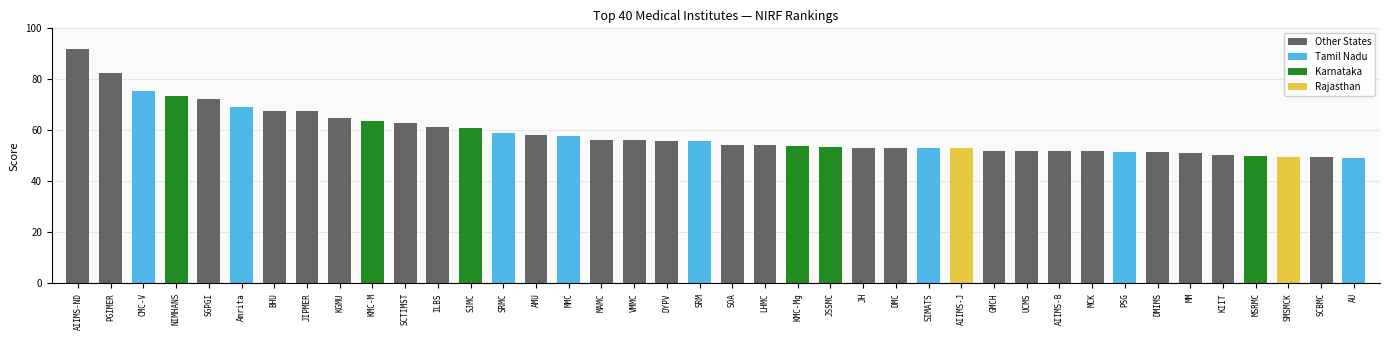

Where is the data nearest to the value 70?

Amrita